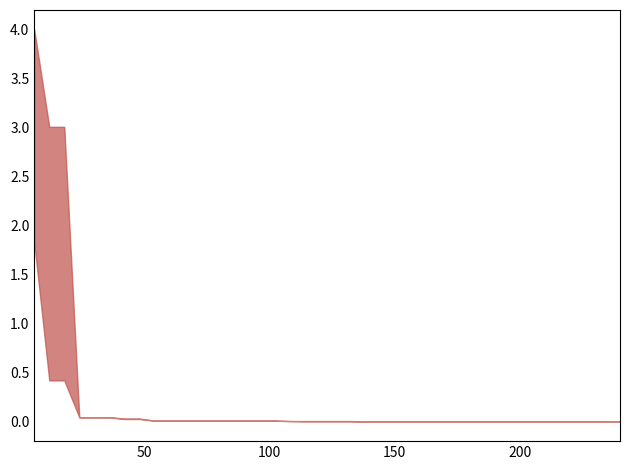

True or false: best and mean intersect in this chart.

False